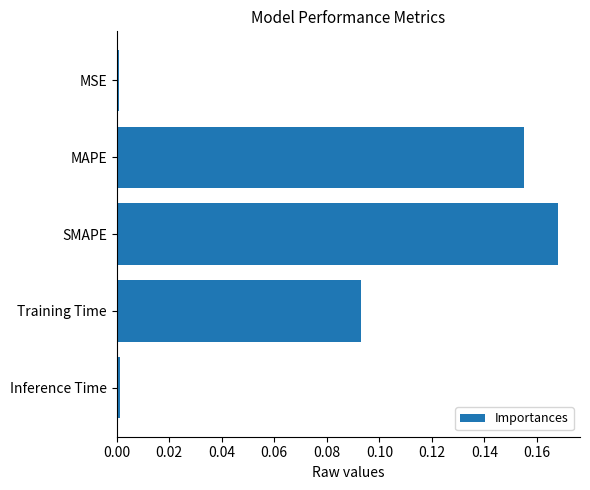

Which label corresponds to the largest value in the chart?

SMAPE